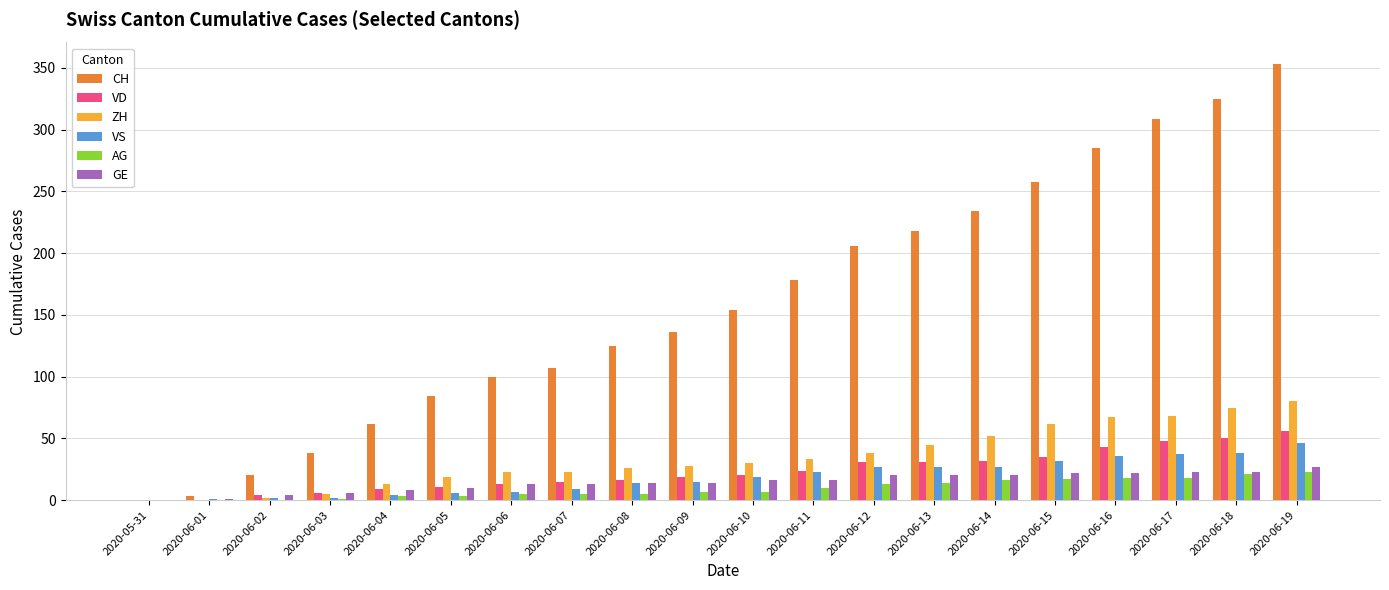

Is the value of ZH at 2020-06-13 greater than the value of CH at 2020-06-04?

No